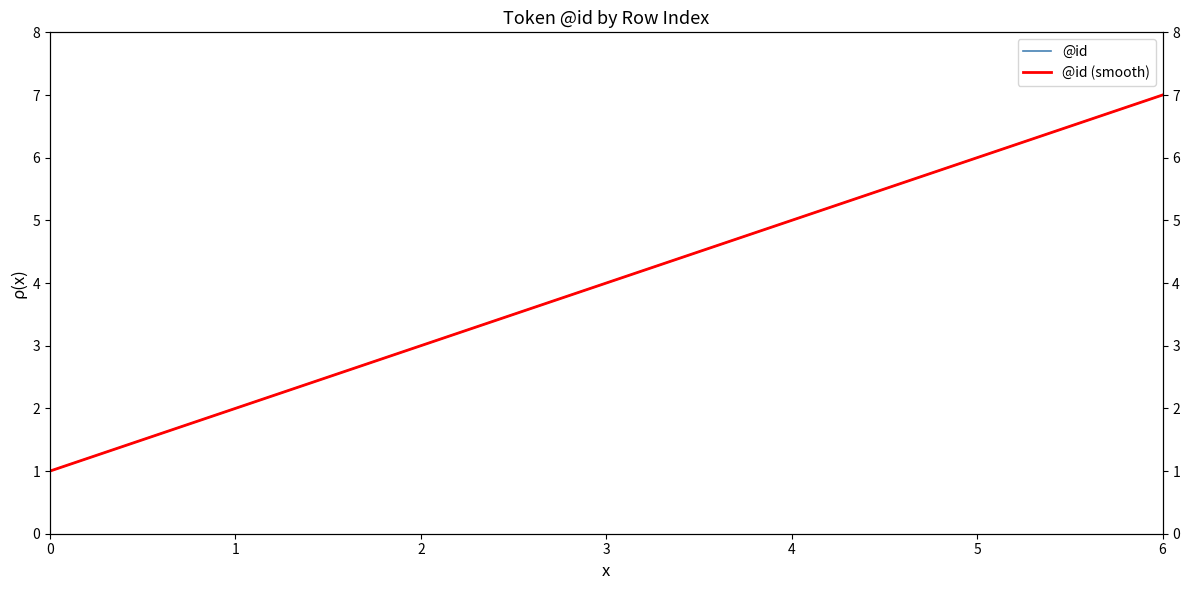

True or false: @id and @id (smooth) intersect in this chart.

False